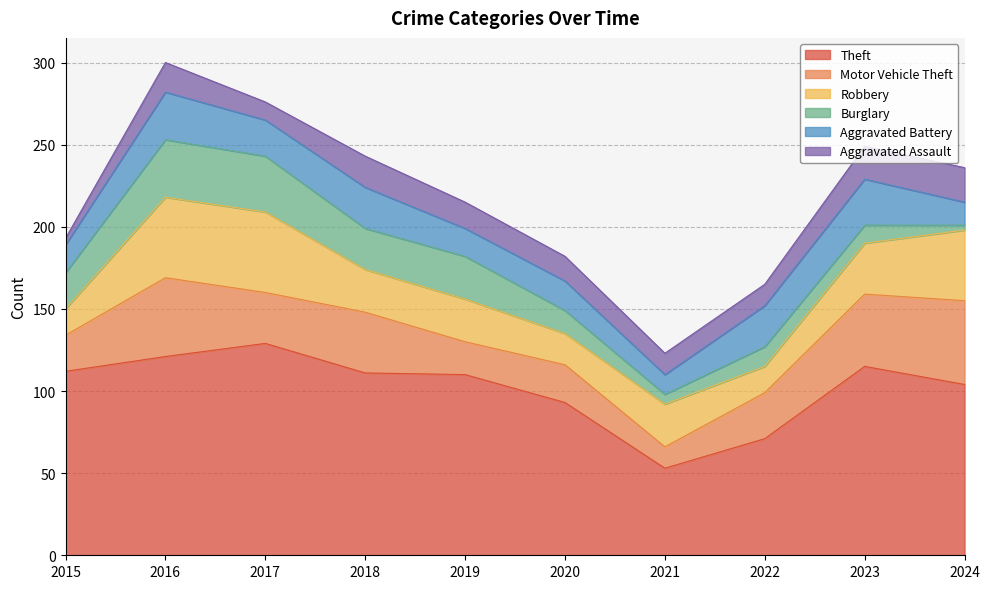

Reading left to right, list all the values displayed in this chart.

Theft: 112	121	129	111	110	93	53	71	115	104
Motor Vehicle Theft: 22	48	31	37	20	23	13	28	44	51
Robbery: 16	49	49	26	26	19	26	16	31	43
Burglary: 22	35	34	25	26	14	6	12	11	3
Aggravated Battery: 17	29	22	25	17	18	12	25	28	14
Aggravated Assault: 4	18	11	19	16	15	13	13	20	21